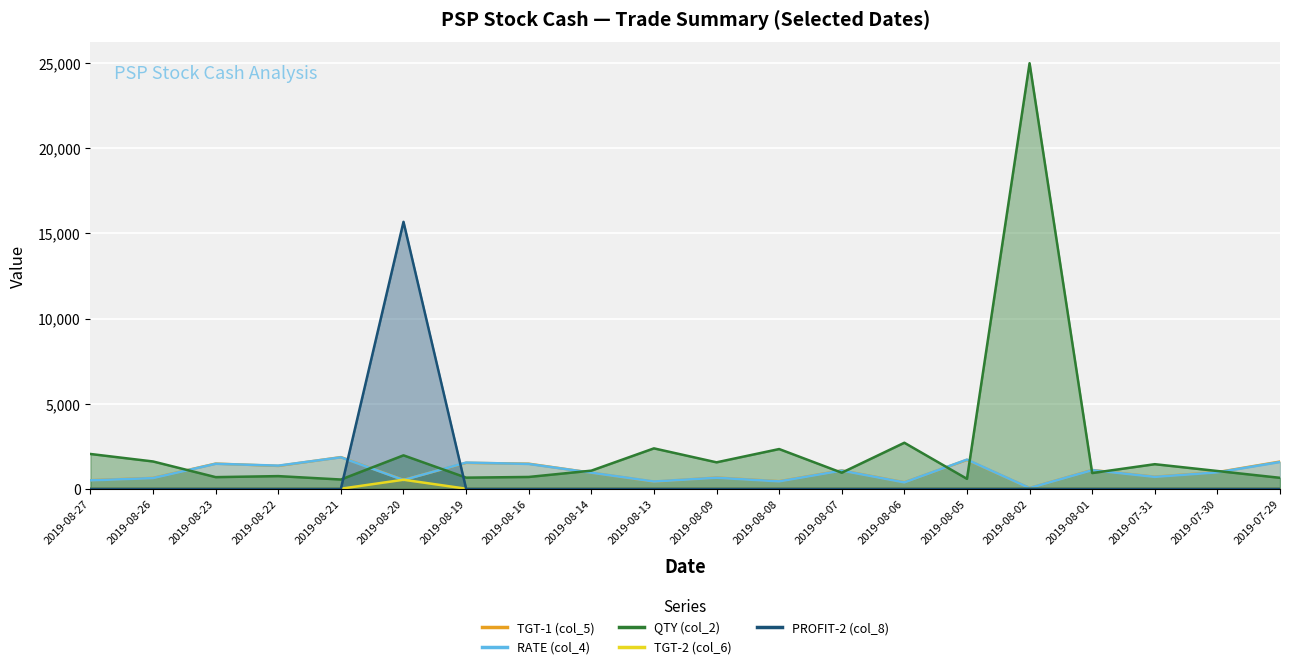

True or false: TGT-2 (col_6) has more than 2 interior local peaks.

False